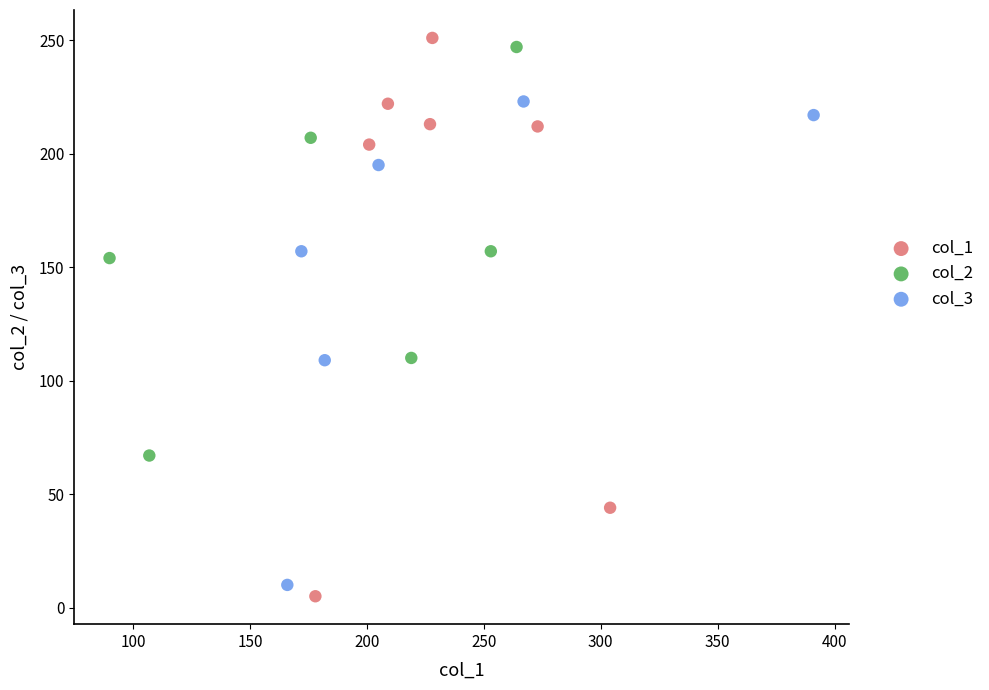

What are all the series names shown in the legend?

col_1, col_2, col_3